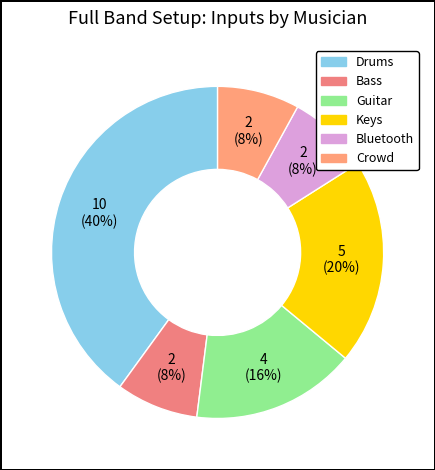

Is there a majority slice in this chart?

No